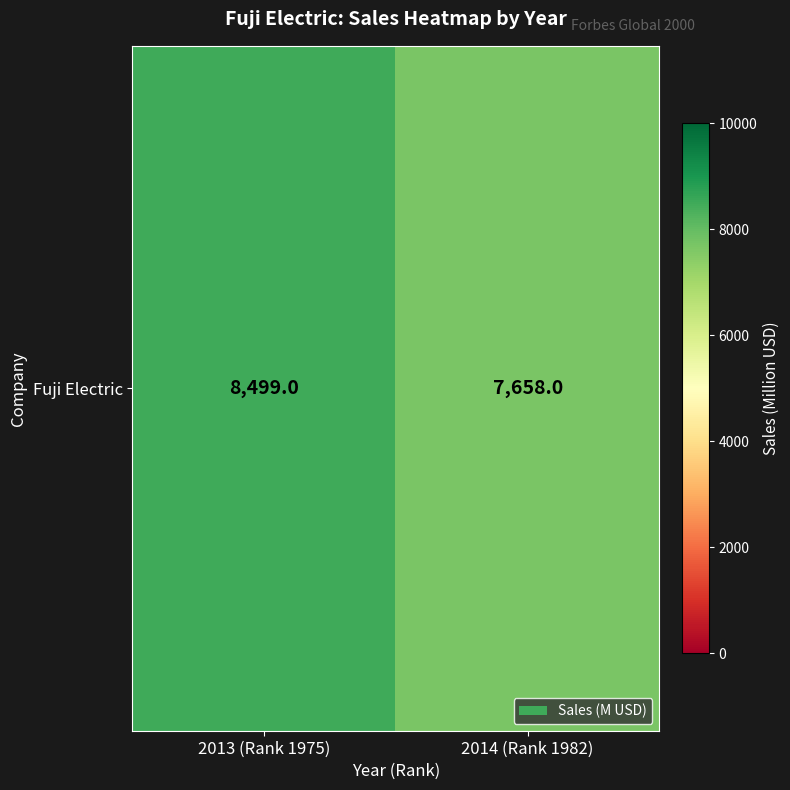

Which has a higher value, 2014 (Rank 1982) or 2013 (Rank 1975)?

2013 (Rank 1975)